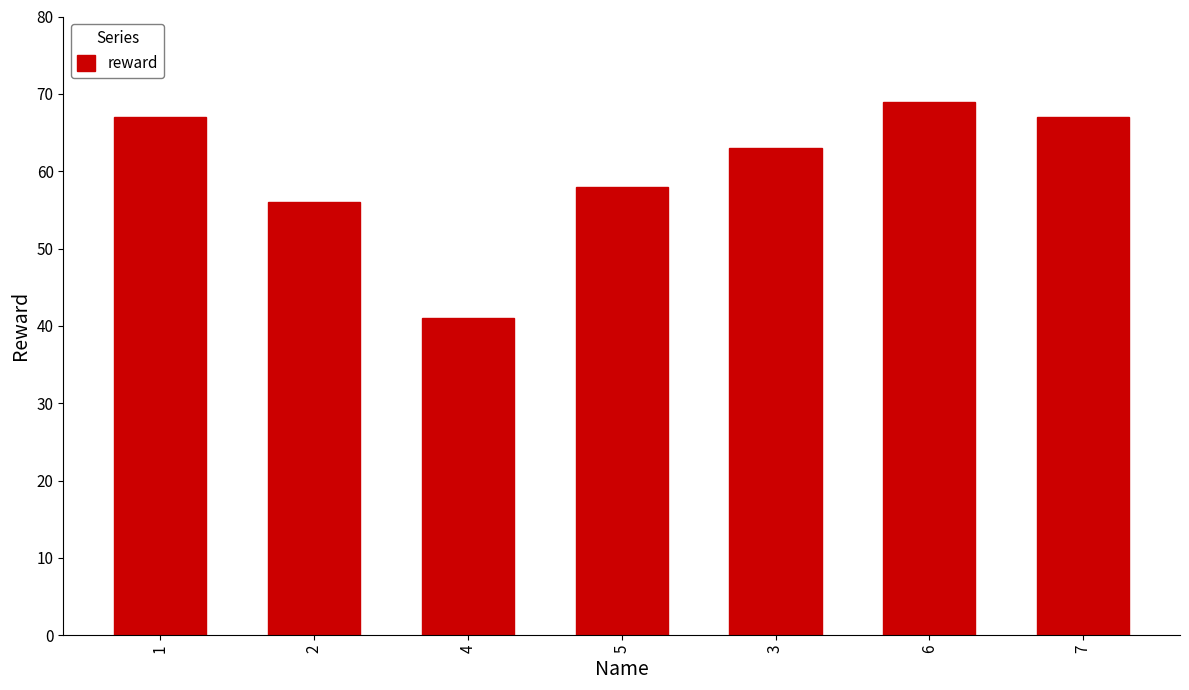

What position from the right is 3?

3